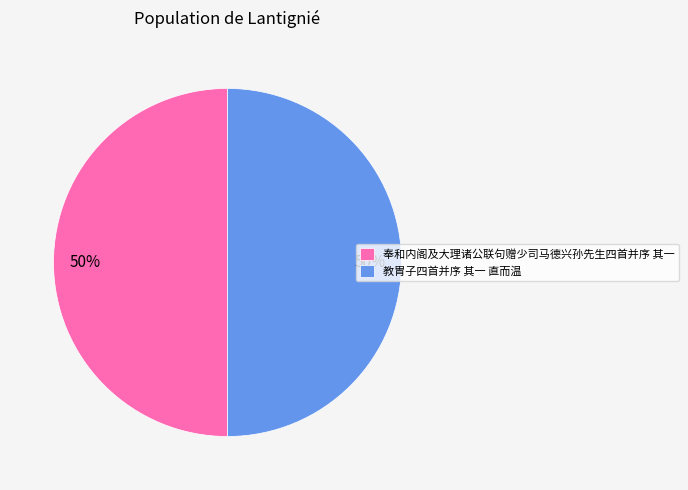

The 奉和内阁及大理诸公联句赠少司马德兴孙先生四首并序 其一 slice represents 50% of the pie. True or false?

True